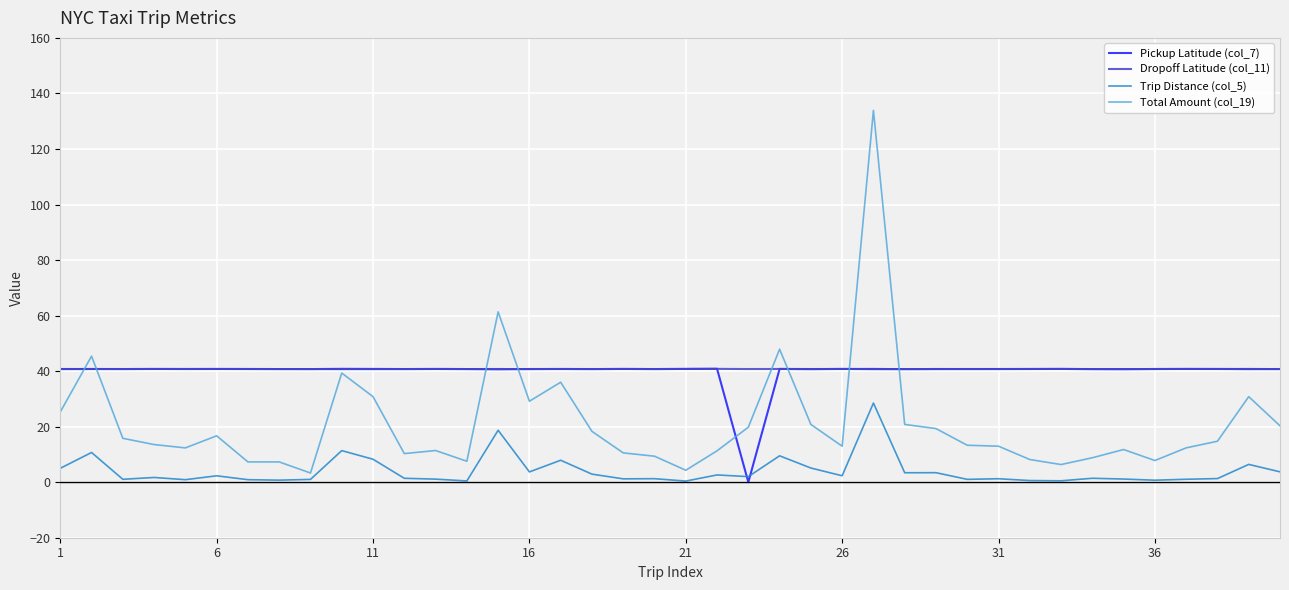

Which series has the largest range (max minus min)?

Total Amount (col_19)